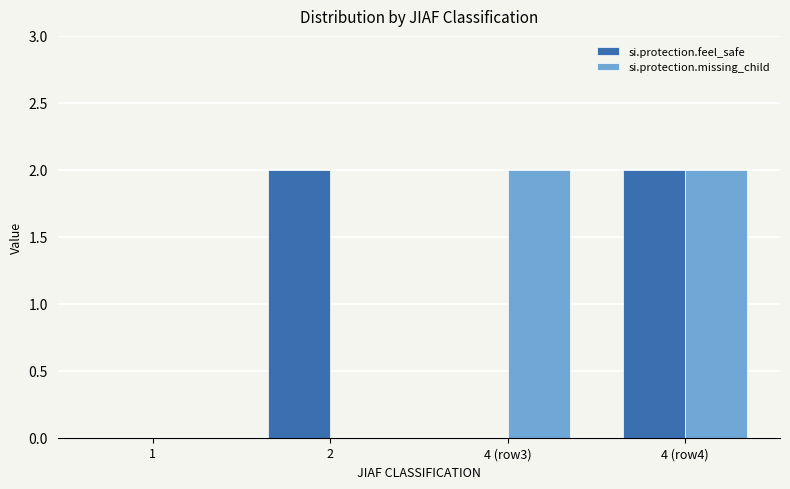

What is the average value of the si.protection.missing_child series?

1